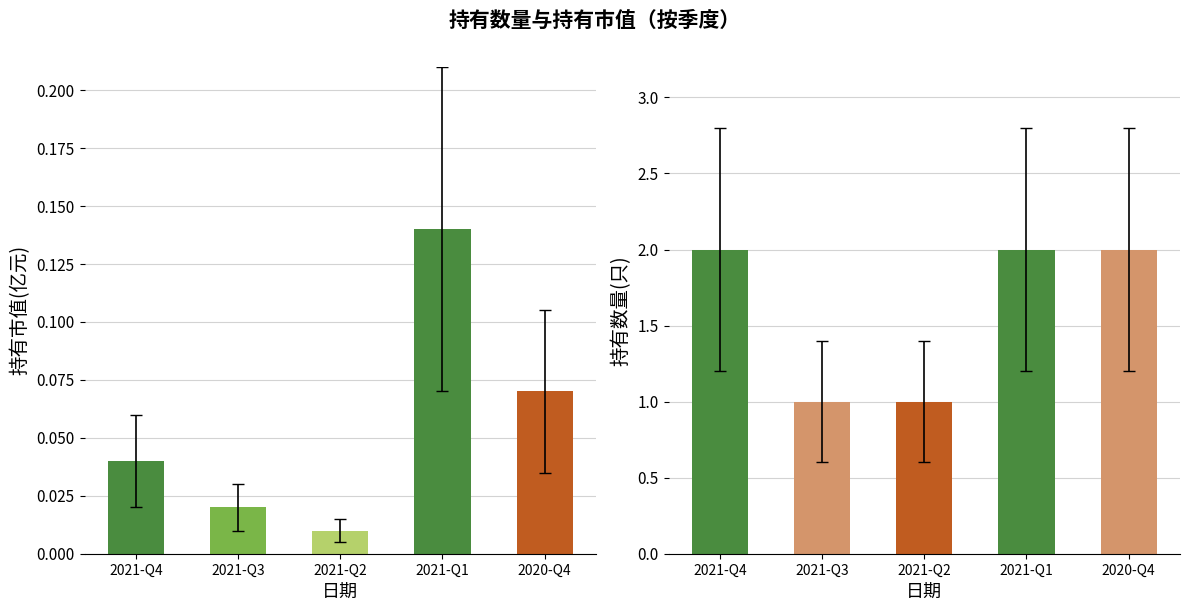

Reading left to right, extract all data points from this chart.

持有市值(亿元): 2021-Q4=0.0	2021-Q3=0.0	2021-Q2=0.0	2021-Q1=0.1	2020-Q4=0.1
持有数量(只): 2021-Q4=2.0	2021-Q3=1.0	2021-Q2=1.0	2021-Q1=2.0	2020-Q4=2.0